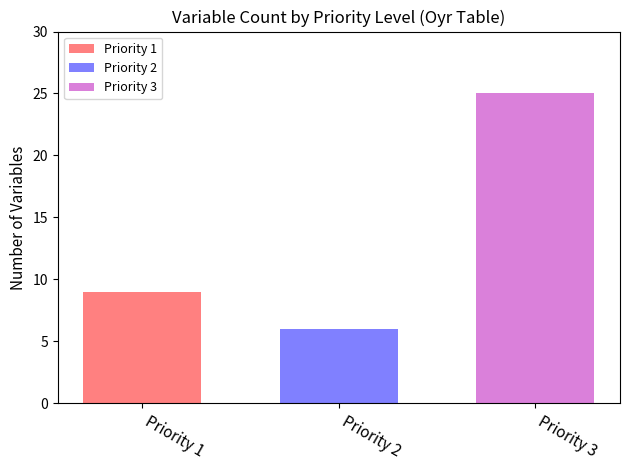

Read the Priority 3 value at Priority 2.

25